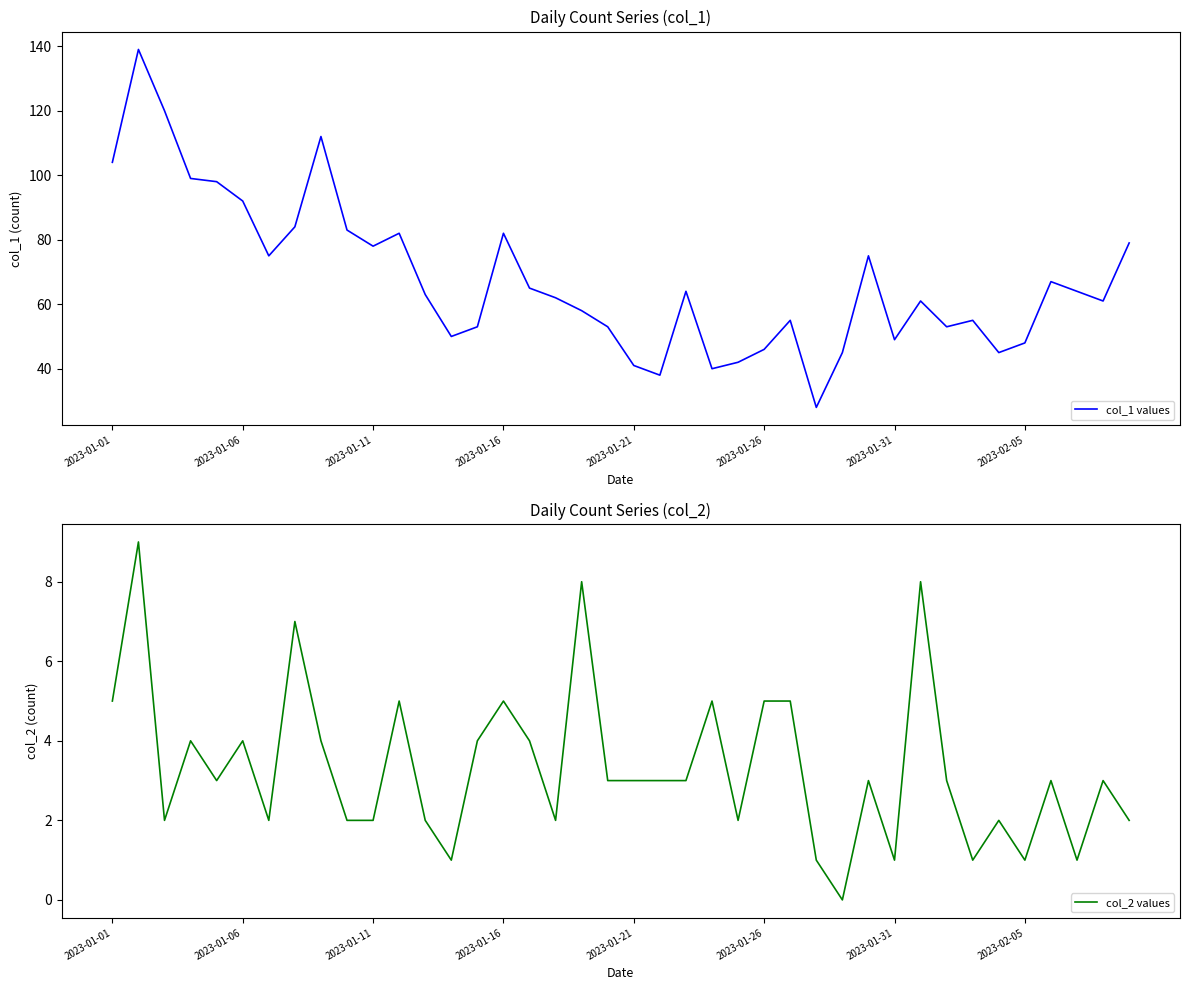

What is the maximum value for col_1 values?

139